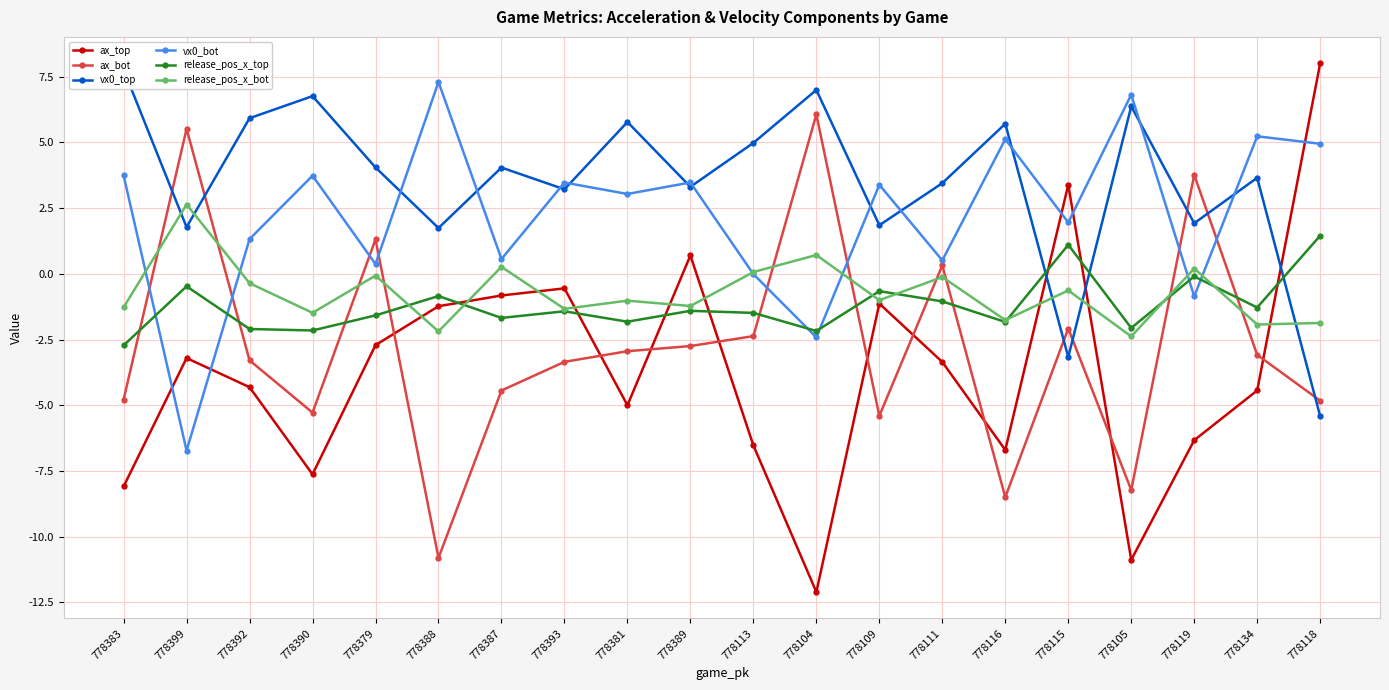

True or false: release_pos_x_top and release_pos_x_bot cross at least once.

True